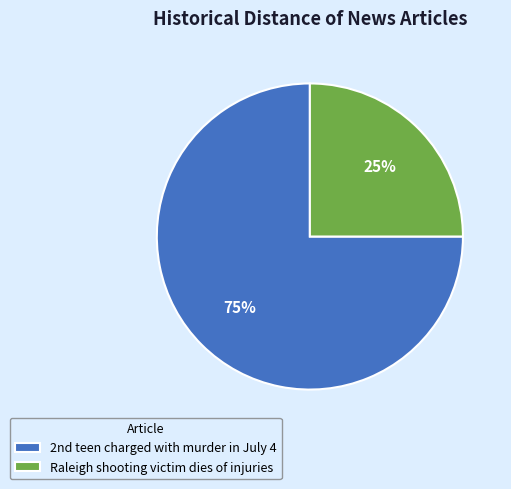

To the nearest percent, what is the difference between the largest and smallest slice percentages?

50%